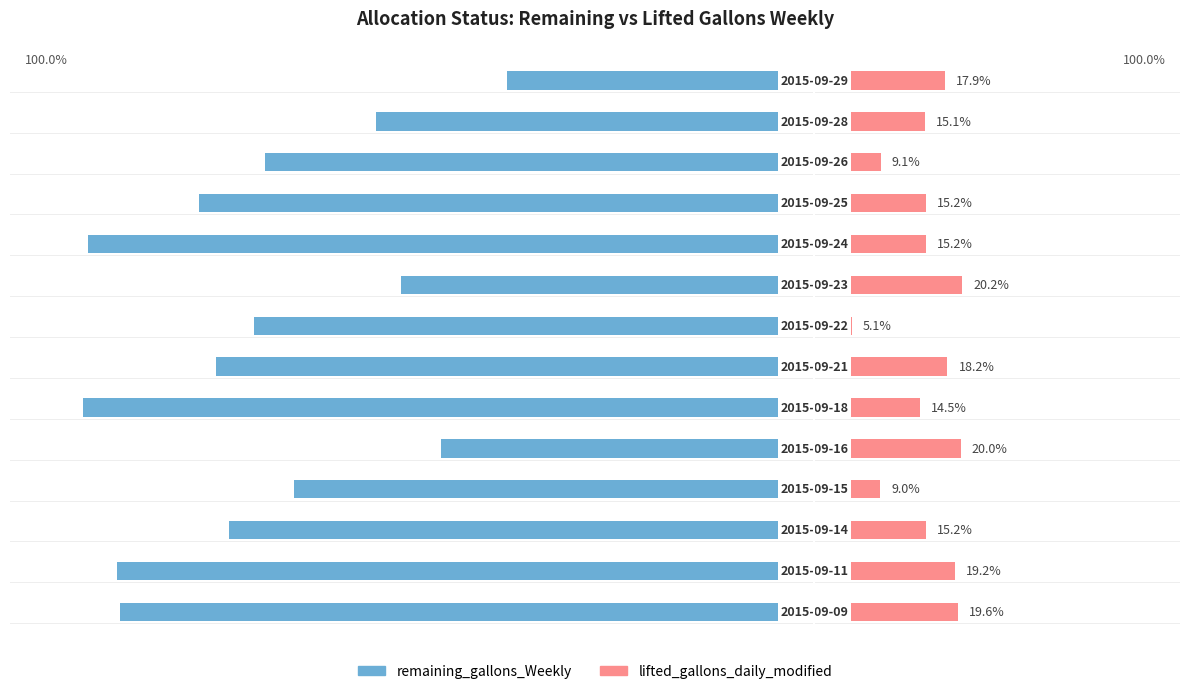

How many categories are shown in the chart?

14